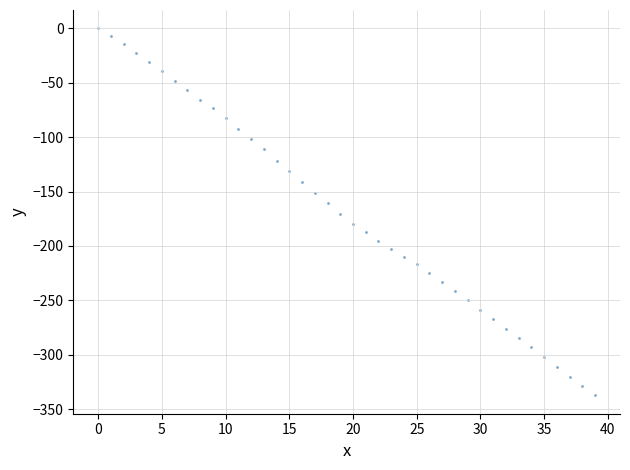

What is the range of Y values (max minus min)?

337.4